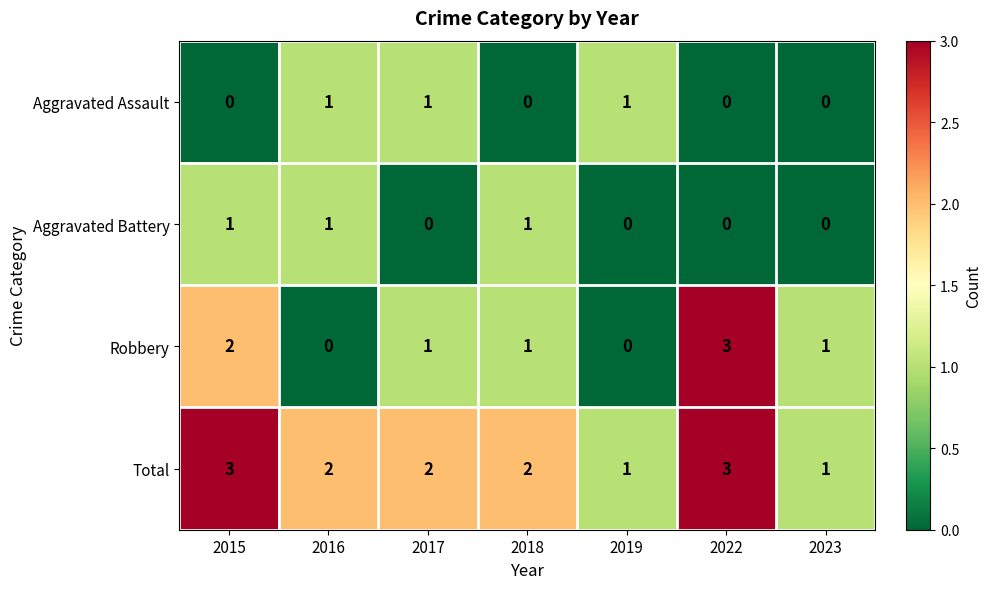

How many series are shown in this chart?

4